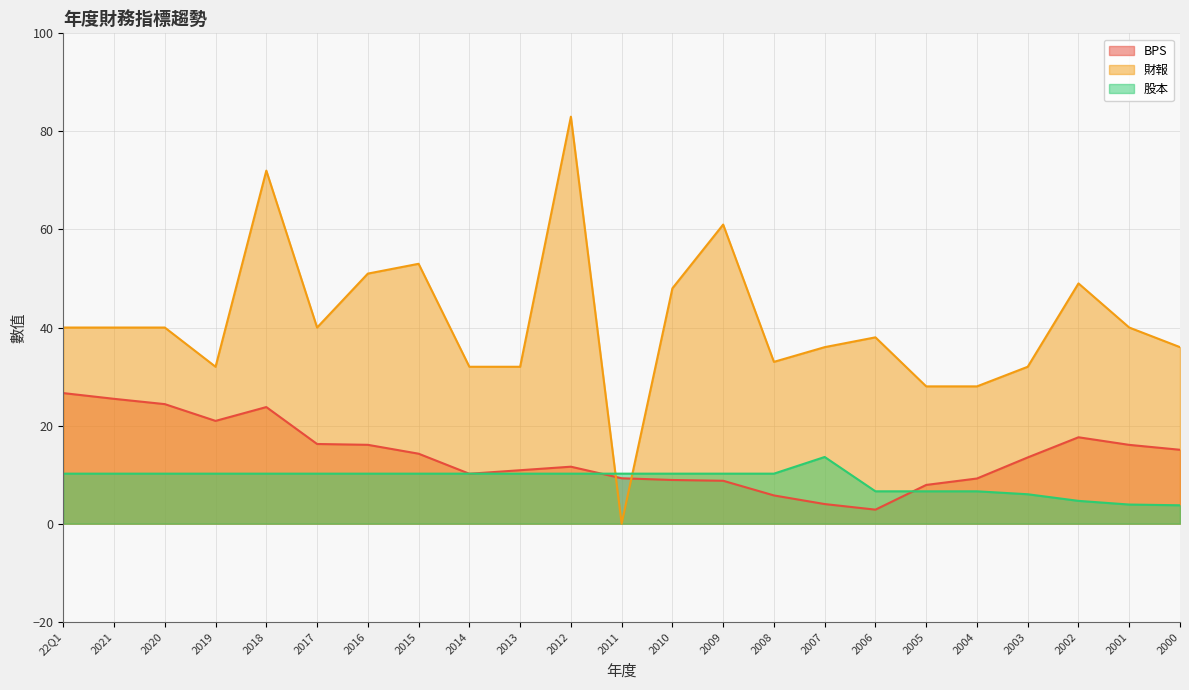

What is the greatest value displayed?

83.0